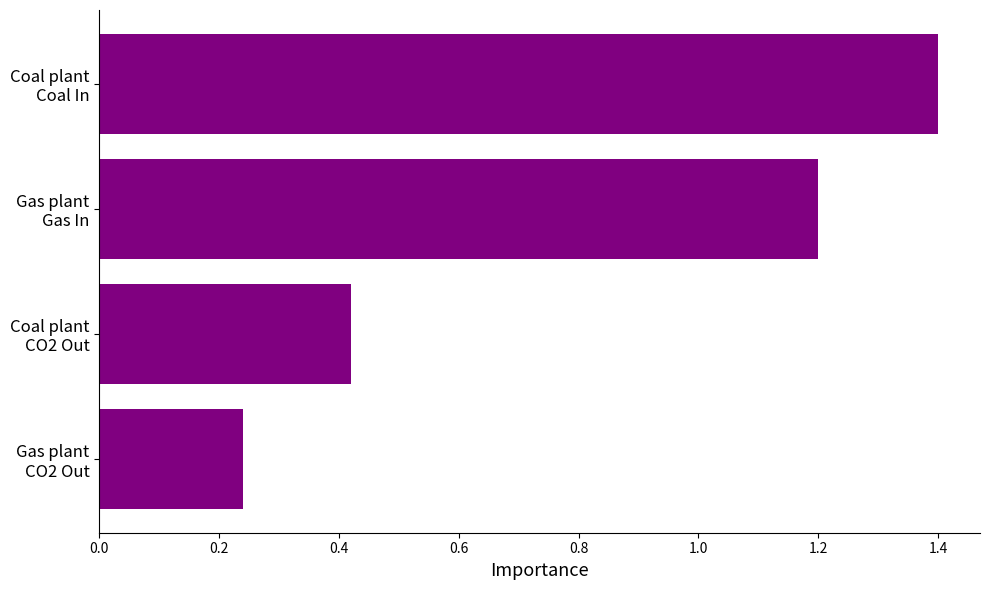

Rank the categories by value from lowest to highest.

Gas plant
CO2 Out, Coal plant
CO2 Out, Gas plant
Gas In, Coal plant
Coal In